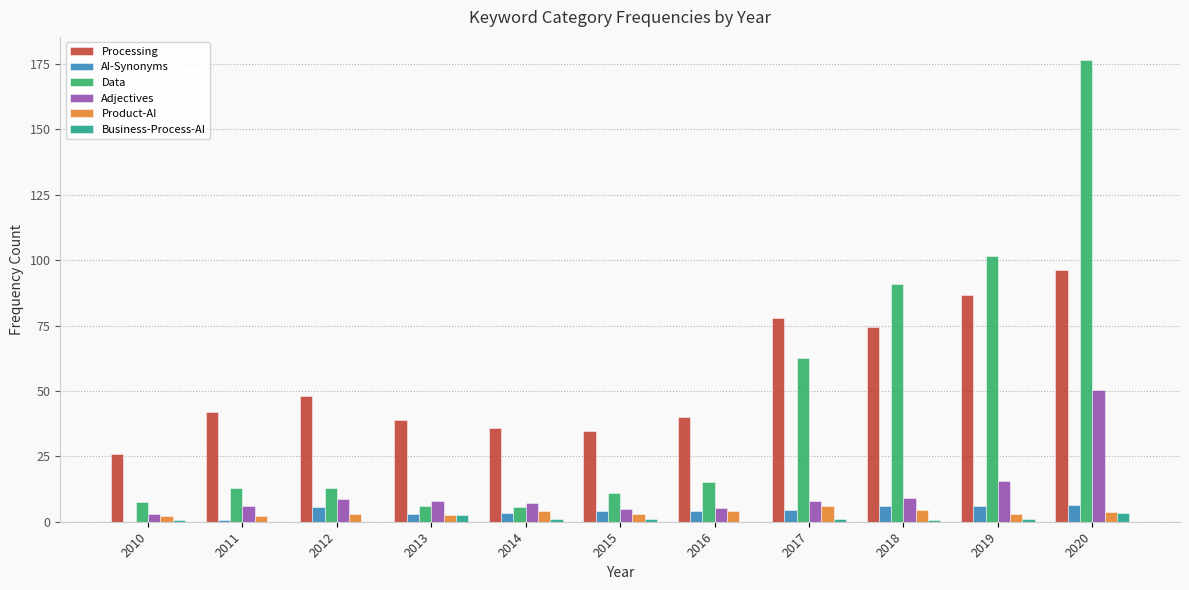

What is the highest value of the Product-AI series?

6.0